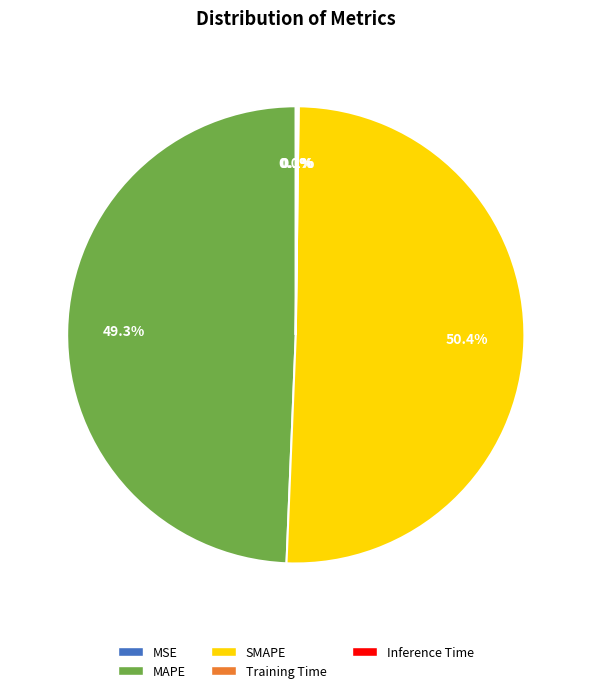

What is the majority slice?

SMAPE